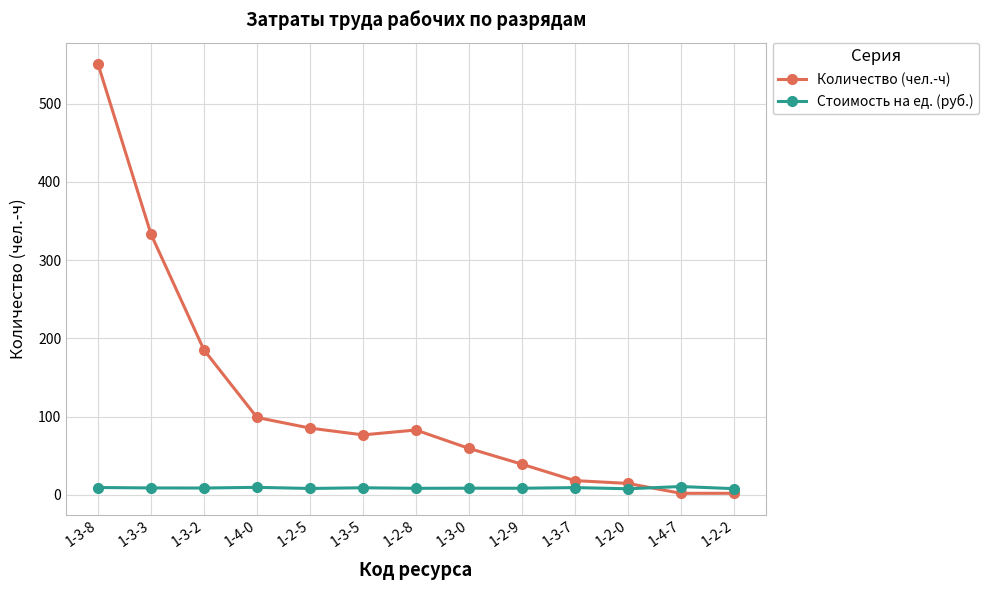

Is the value of Количество (чел.-ч) at 1-3-8 greater than the value of Стоимость на ед. (руб.) at 1-3-5?

Yes